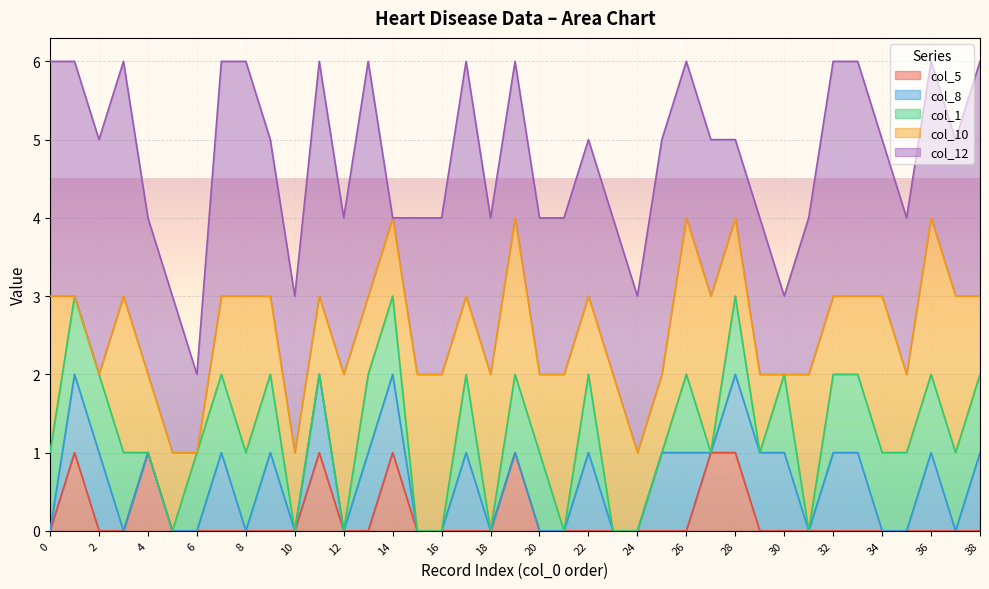

List the series in order of their peak value, lowest first.

col_5, col_8, col_1, col_10, col_12